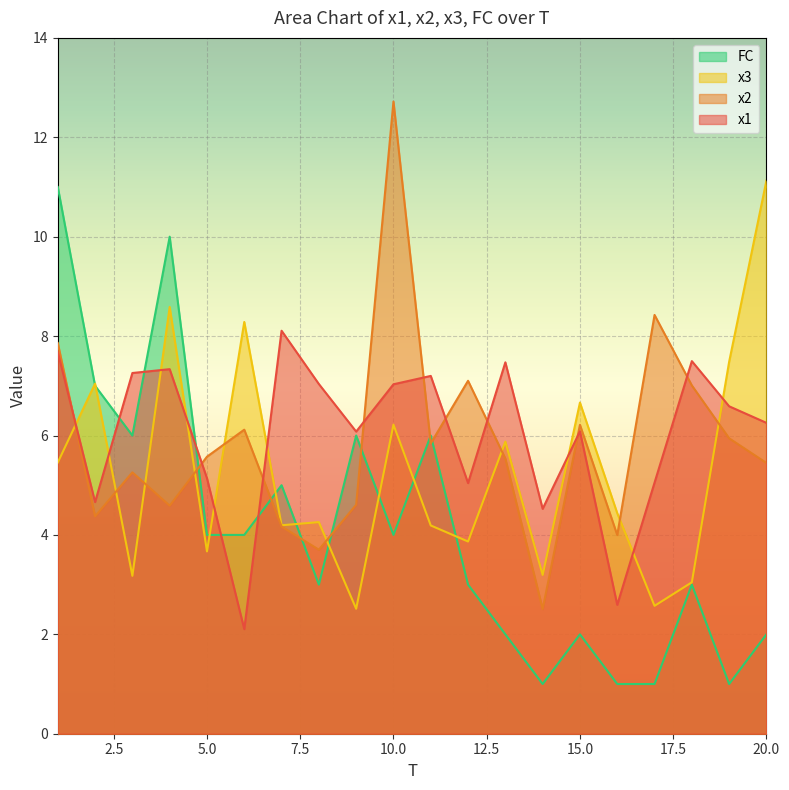

Between 7 and 19, which series saw the biggest shift?

FC